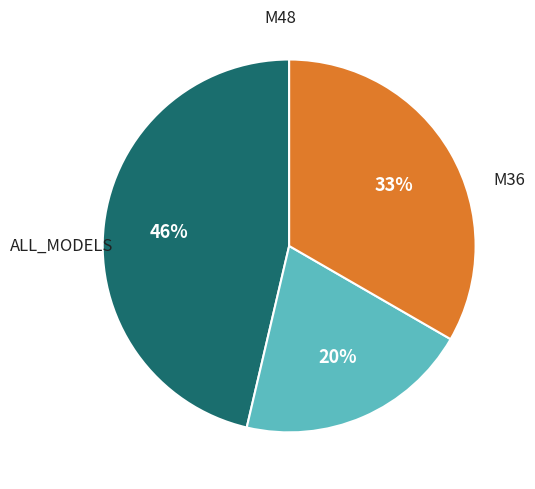

Does any single category account for the majority?

No